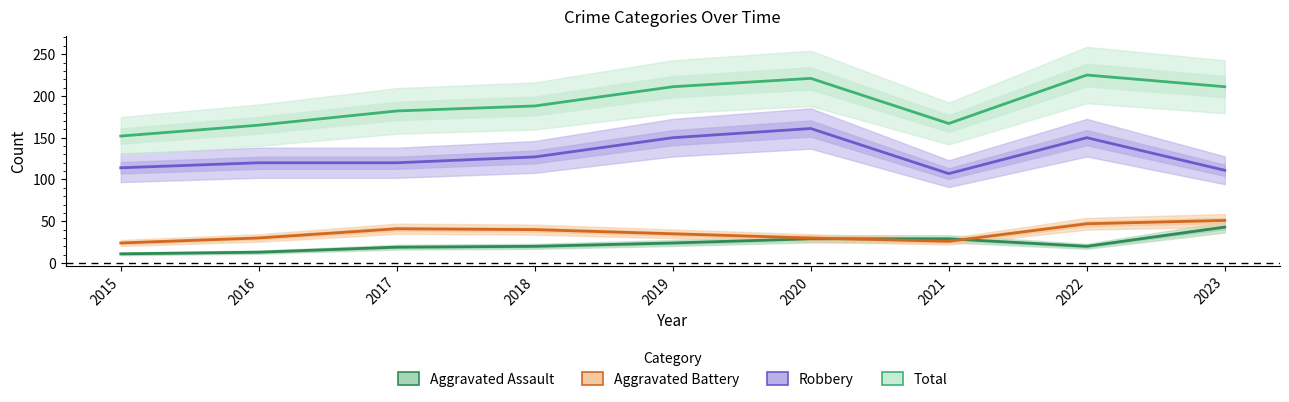

What is the value of the Robbery point at the 7th from the left?

107